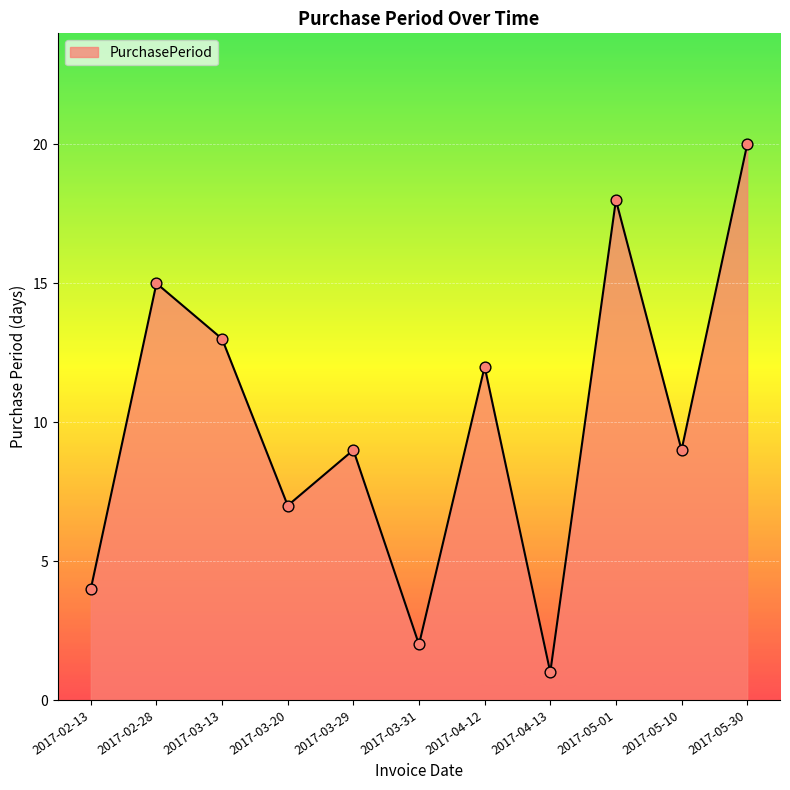

Which has a higher value, 2017-02-13 or 2017-04-13?

2017-02-13